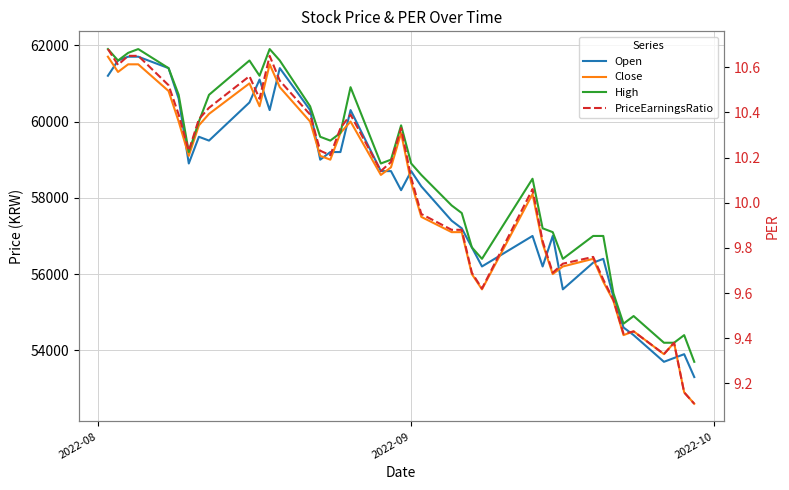

Is it true that High equals 33486.2 at 11?

False